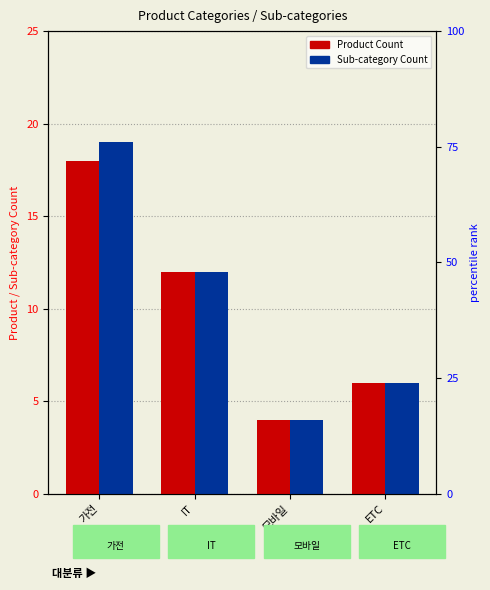

What position from the right is IT?

3